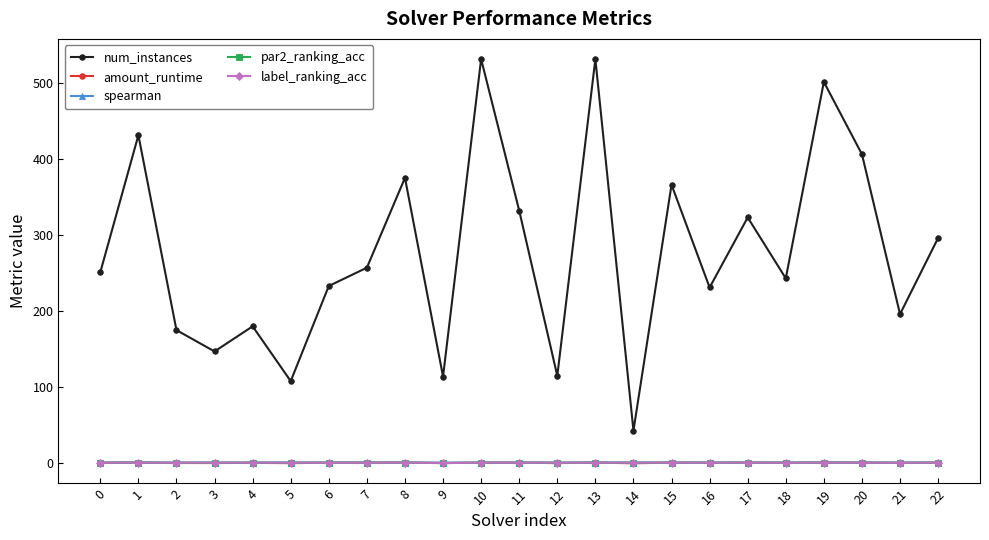

True or false: spearman has more than 2 points higher than both neighbors.

True